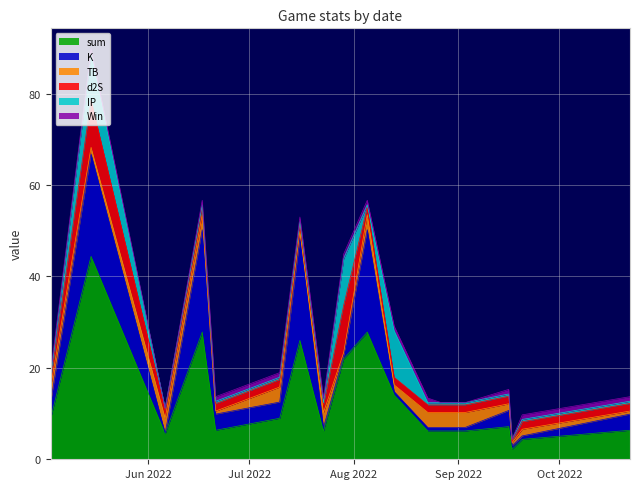

What is the sum of all d2S values?

45.8